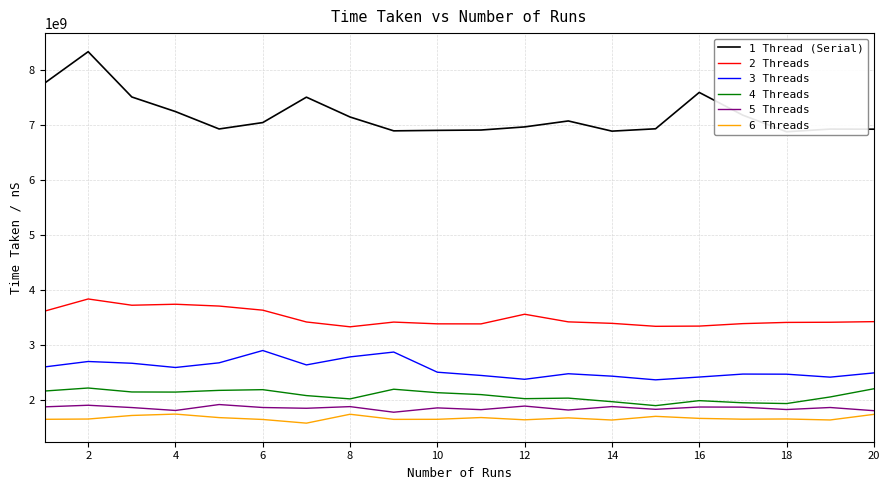

True or false: 3 Threads and 1 Thread (Serial) cross at least once.

False